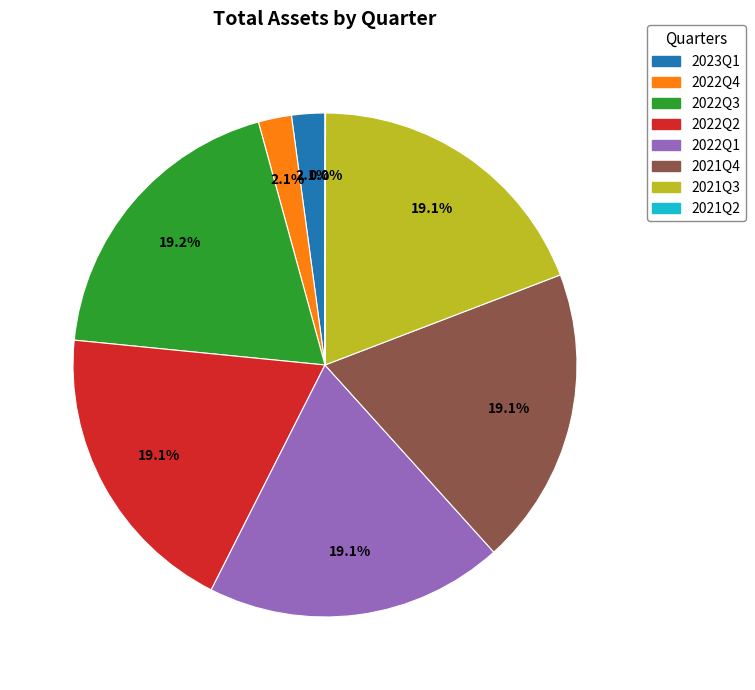

What percentage do 2022Q1 and 2021Q3 together represent?

38.3%